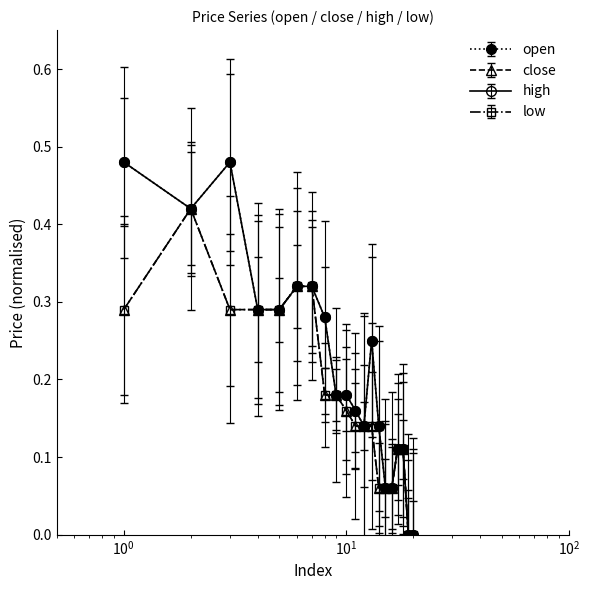

True or false: open and high cross at least once.

False